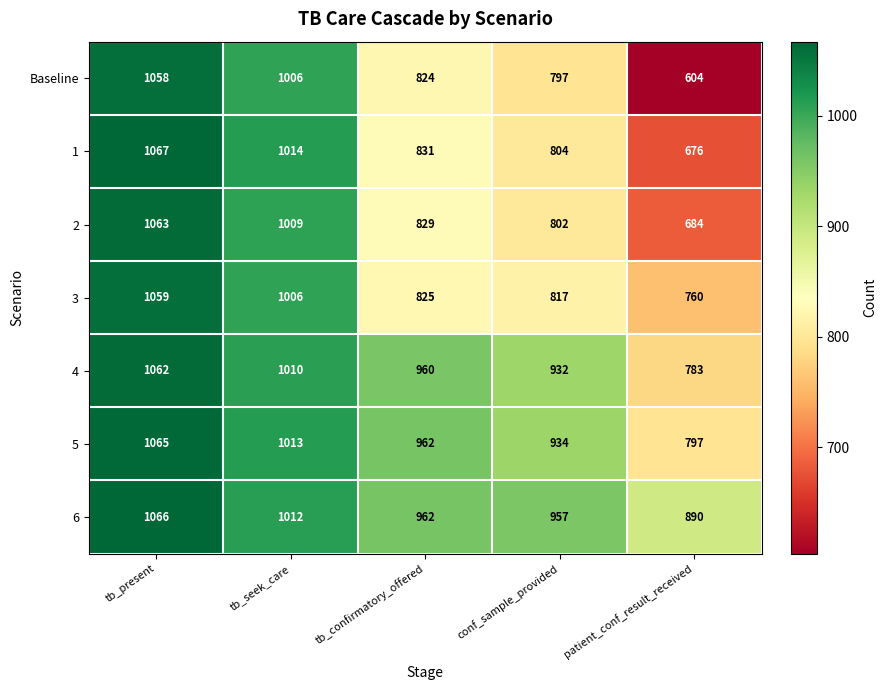

What is the spread (max minus min) of values at tb_confirmatory_offered?

138